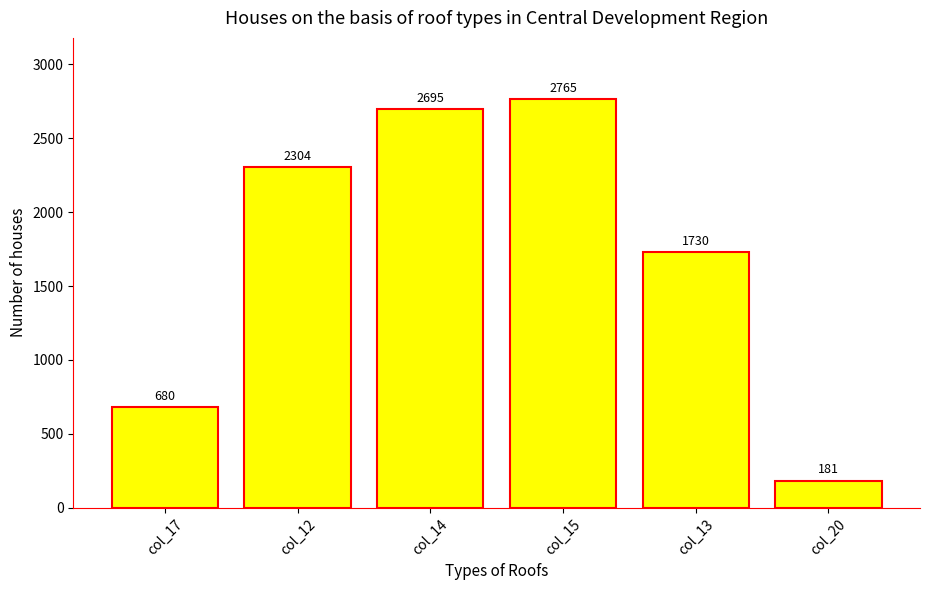

Read the value at col_14, to the nearest 50.

2700